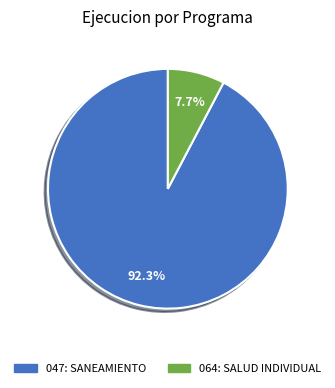

Which slice is the largest?

047: SANEAMIENTO